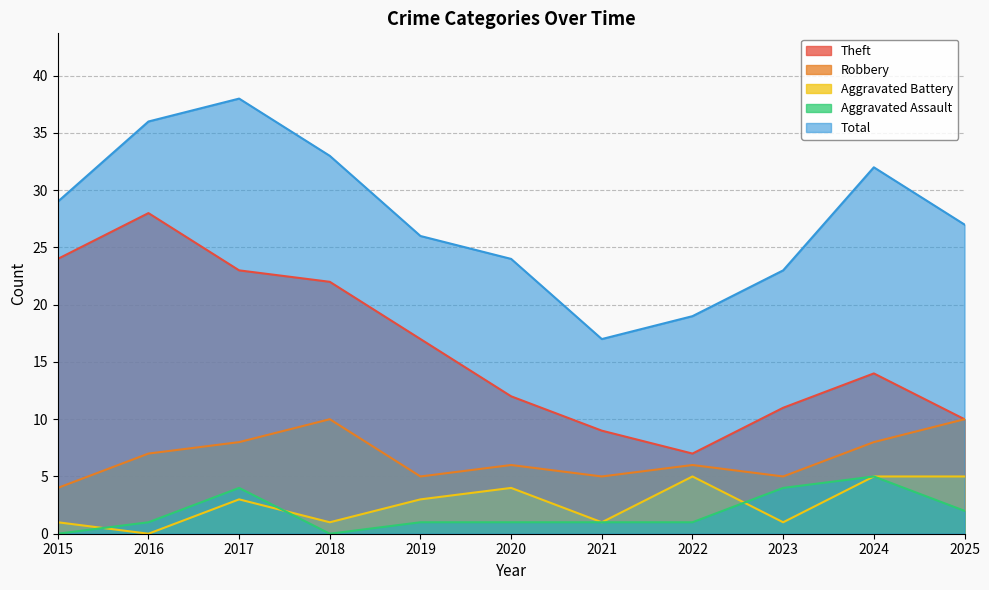

What is the highest value of the Robbery series?

10